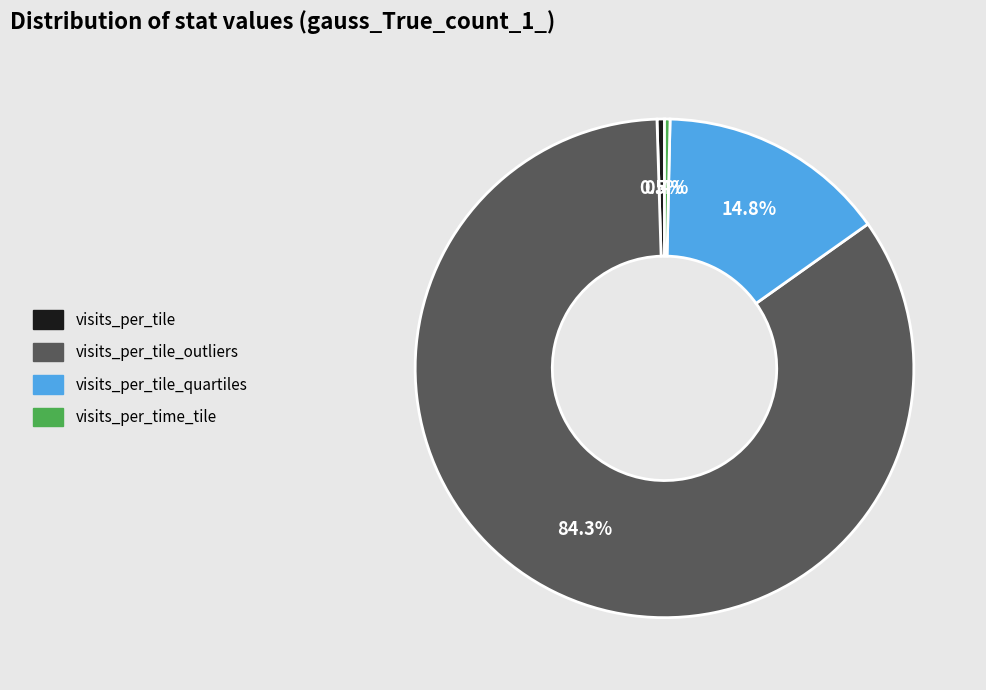

Is there a majority slice in this chart?

Yes